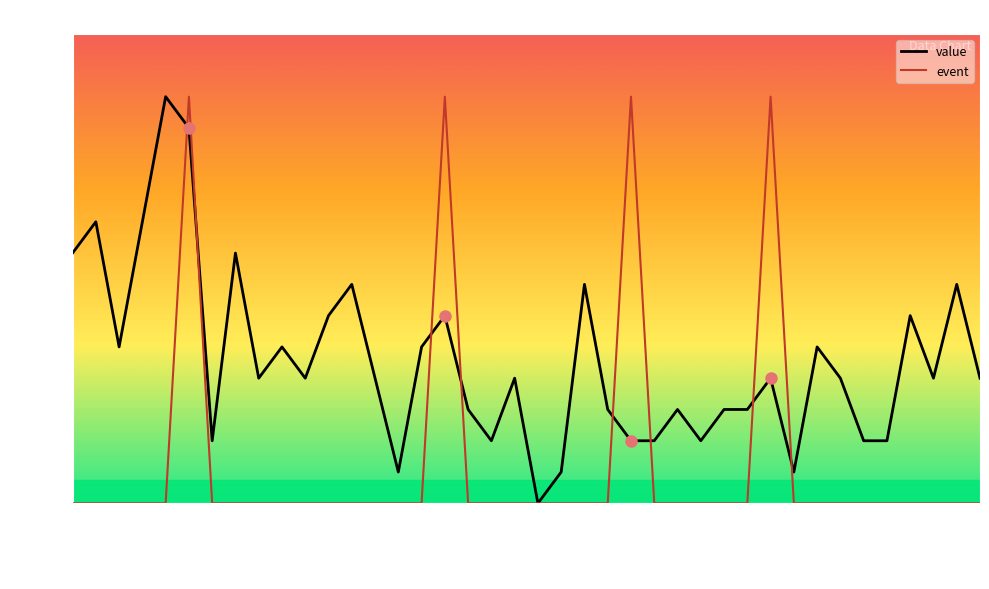

List the series in order of their overall mean, highest first.

value, event